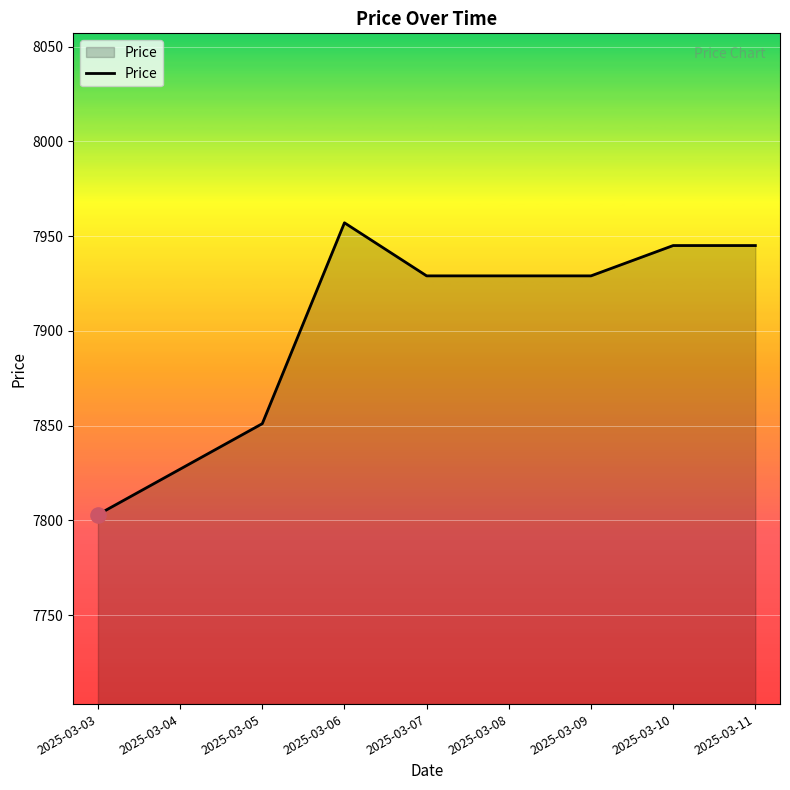

Which has a higher value, 2025-03-09 or 2025-03-05?

2025-03-09